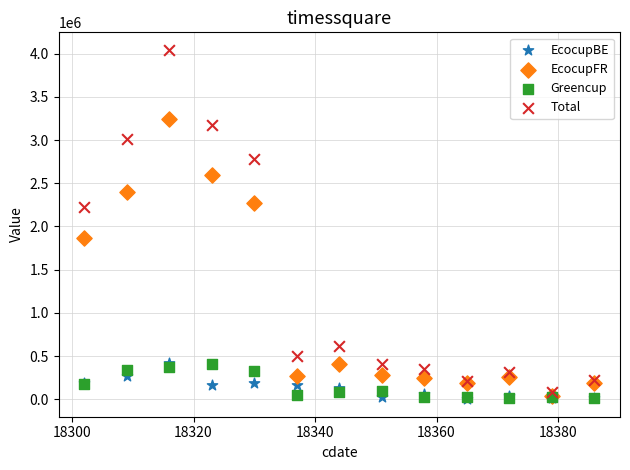

In the EcocupFR series, what Y value is closest to 1640546?

1861037.2